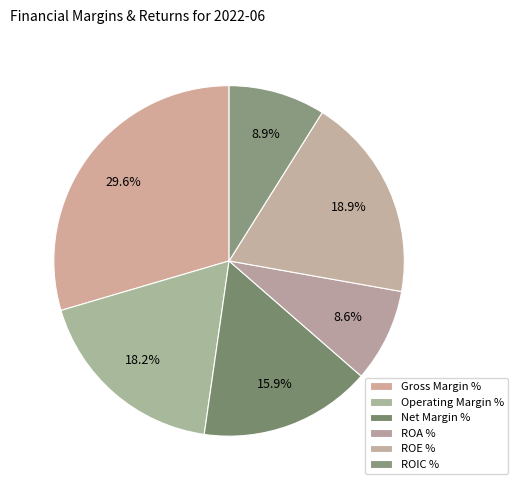

Is there a majority slice in this chart?

No